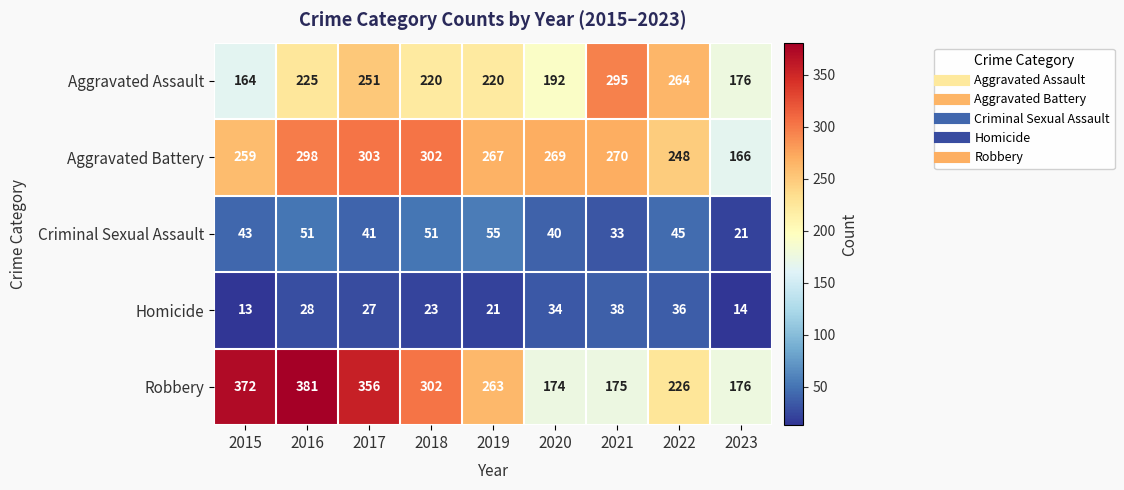

Which series has the largest total across all categories?

Robbery